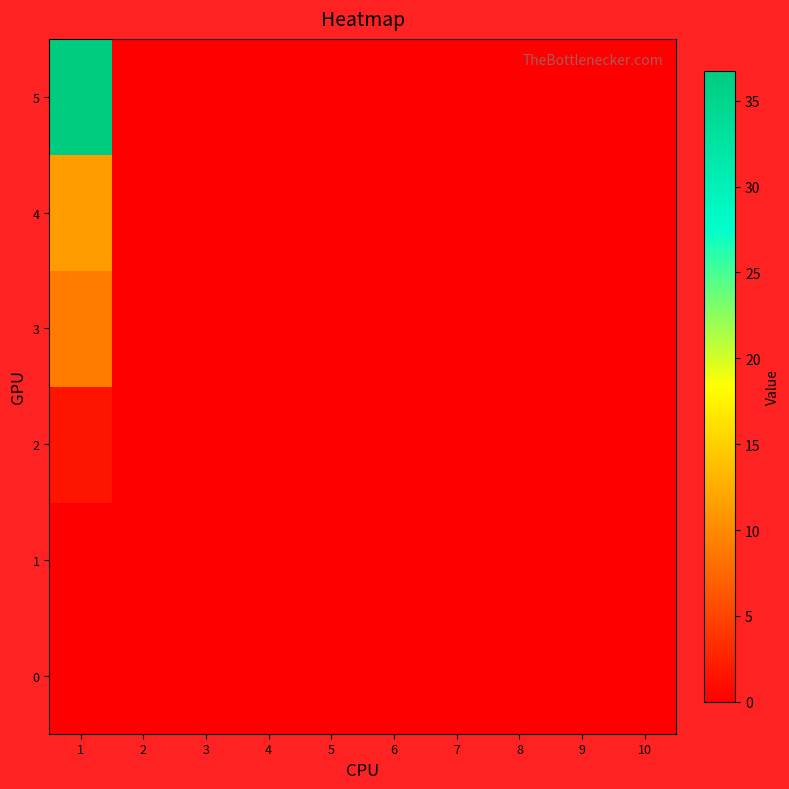

Reading left to right, what are all the values shown in this chart?

0: 1=0.0	2=0.0	3=0.0	4=0.0	5=0.0	6=0.0	7=0.0	8=0.0	9=0.0	10=0.0
1: 1=0.0	2=0.0	3=0.0	4=0.0	5=0.0	6=0.0	7=0.0	8=0.0	9=0.0	10=0.0
2: 1=1.6	2=0.0	3=0.0	4=0.0	5=0.0	6=0.0	7=0.0	8=0.0	9=0.0	10=0.0
3: 1=9.0	2=0.0	3=0.0	4=0.0	5=0.0	6=0.0	7=0.0	8=0.0	9=0.0	10=0.0
4: 1=11.3	2=0.0	3=0.0	4=0.0	5=0.0	6=0.0	7=0.0	8=0.0	9=0.0	10=0.0
5: 1=36.7	2=0.0	3=0.0	4=0.0	5=0.0	6=0.0	7=0.0	8=0.0	9=0.0	10=0.0